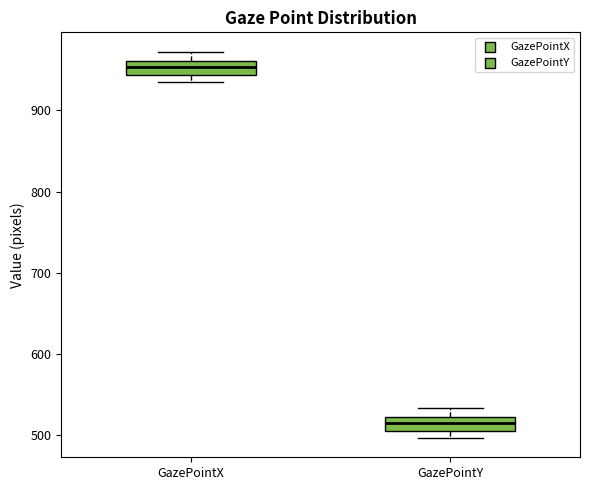

Where is the upper edge of the box for GazePointY on the y-axis? The values are not printed on the chart, so give them approximately, as read against the axis.

520